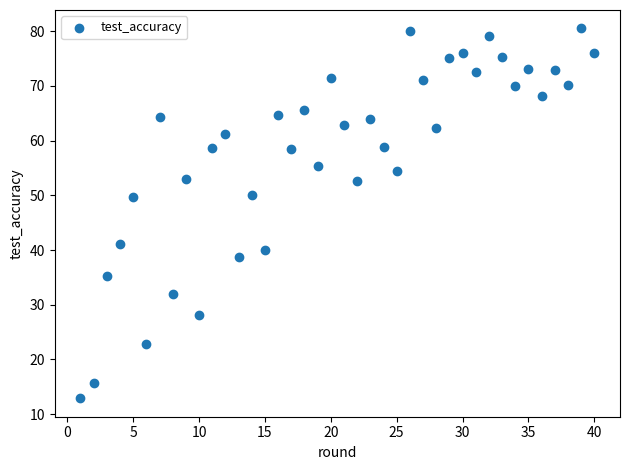

What is the range of X values (max minus min)?

39.0